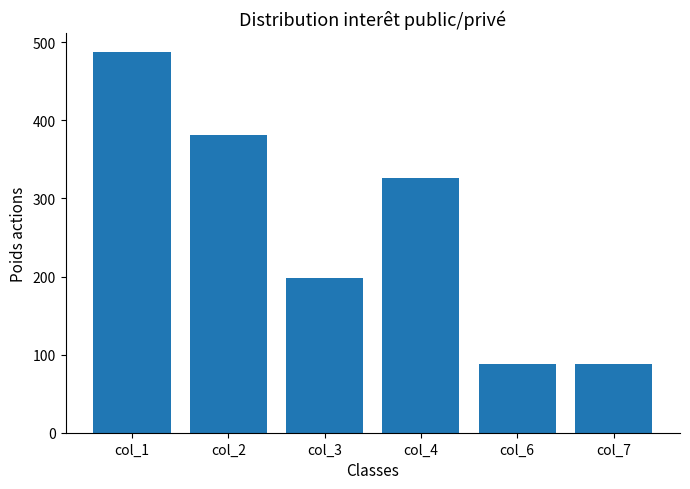

How many data points are less than 326?

3